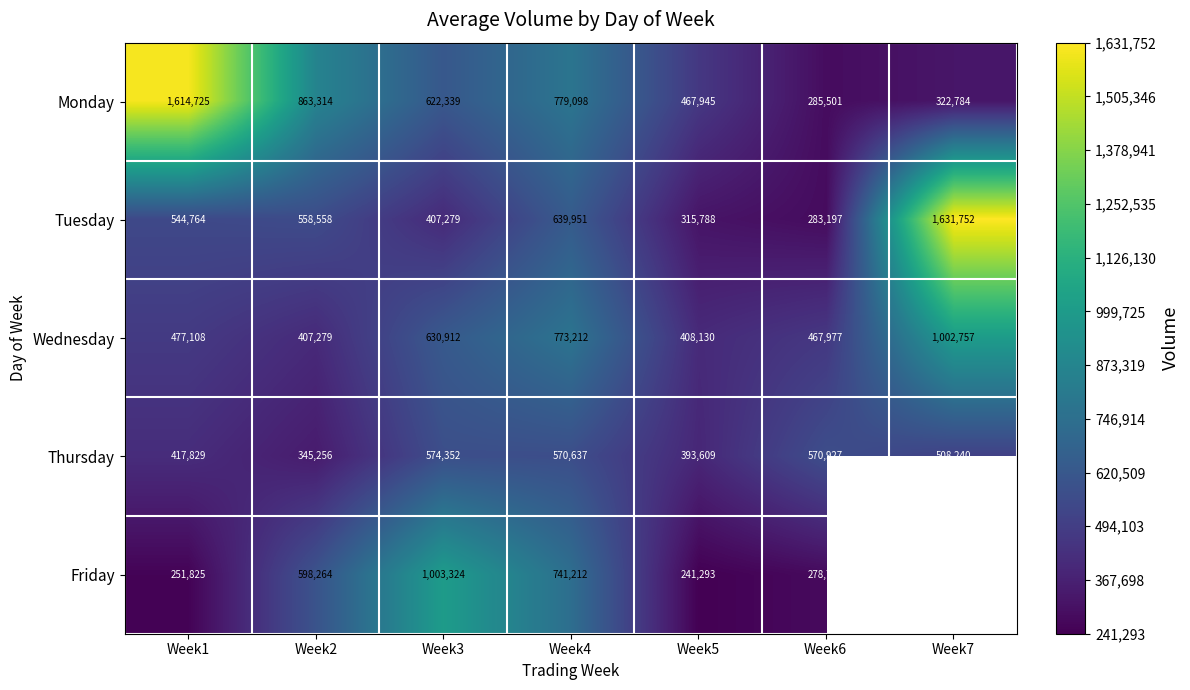

At which label is Wednesday closest to 705018?

Week4